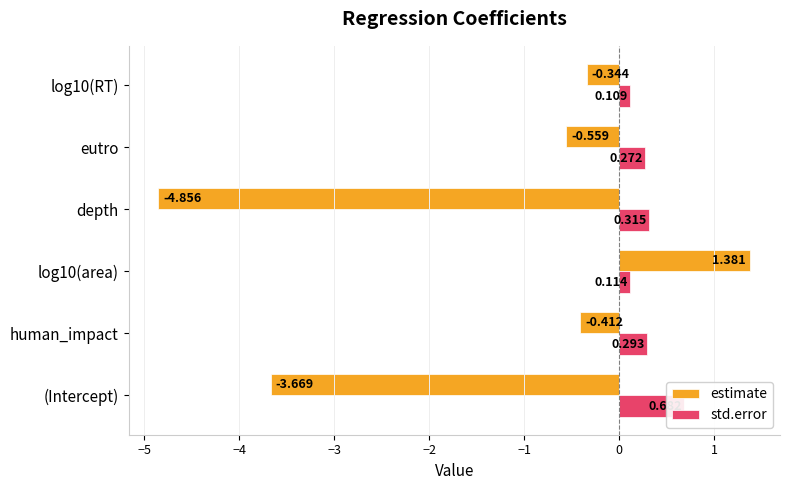

The value of estimate at log10(RT) is -0.1. True or false?

False